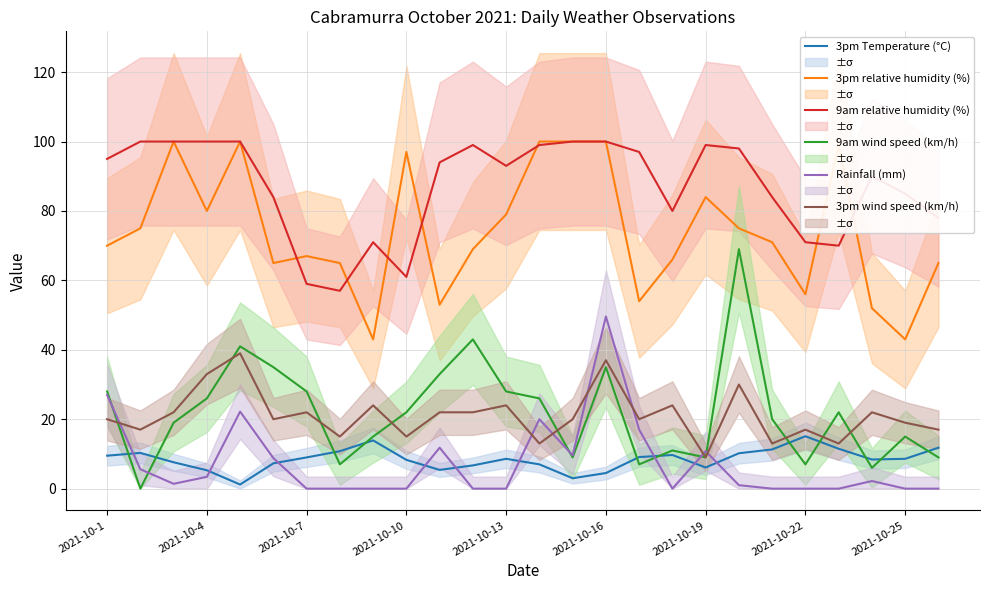

Does the chart display data point markers on the line(s)?

No